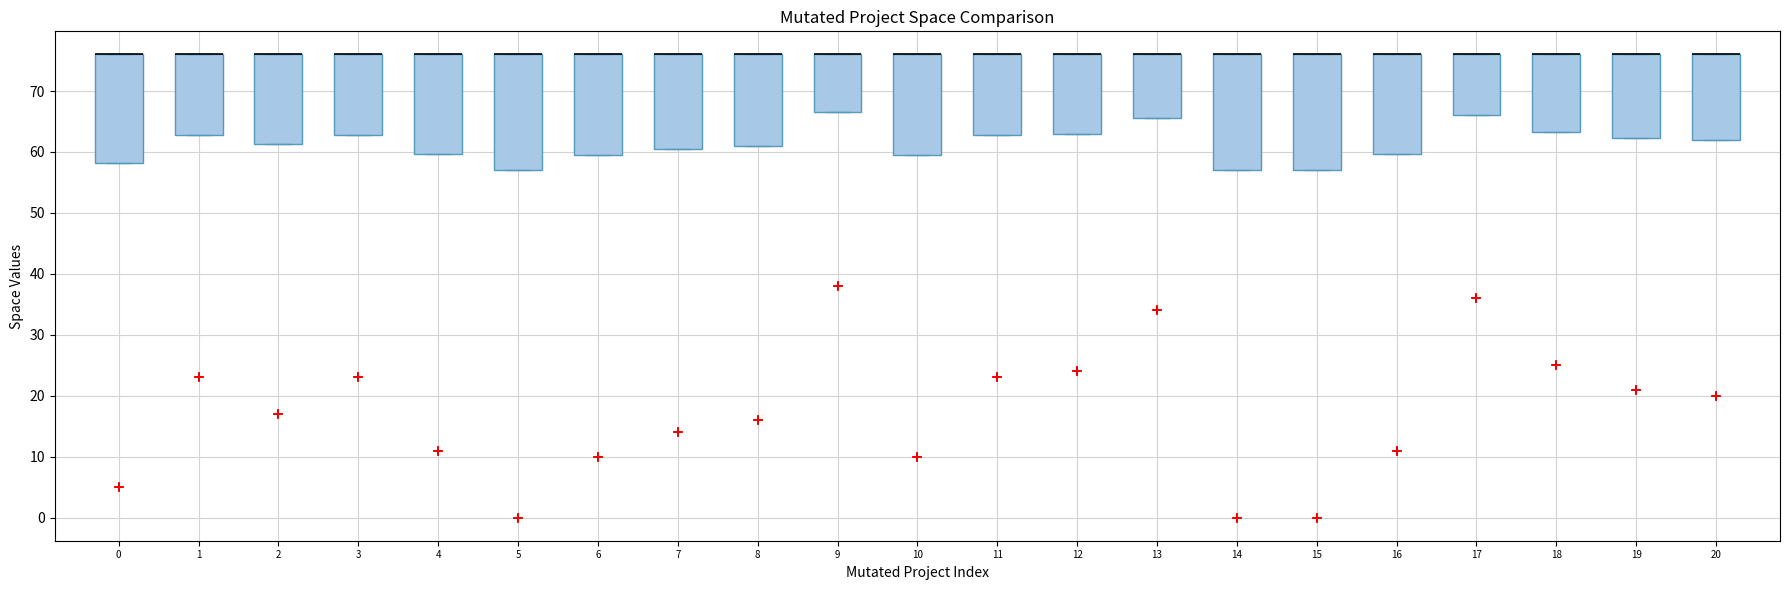

Where is the upper edge of the box at x = 6 on the y-axis? The values are not printed on the chart, so give them approximately, as read against the axis.

76